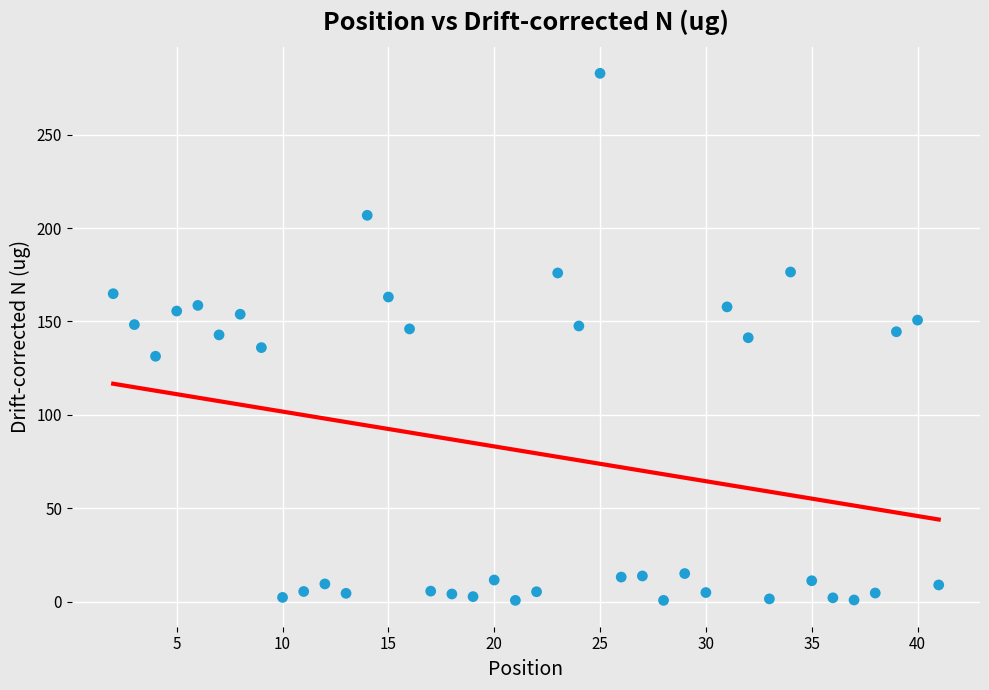

What is the range of Y values (max minus min)?

282.0